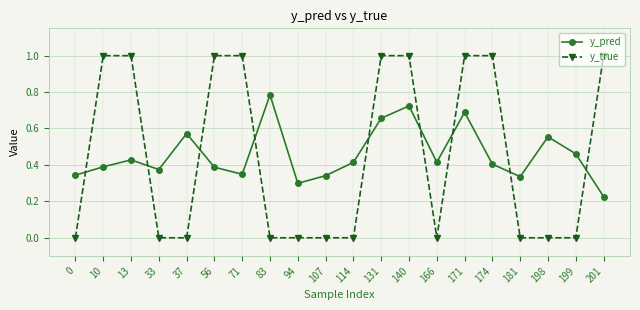

What is the difference between the y_true values at 56 and 166?

1.0